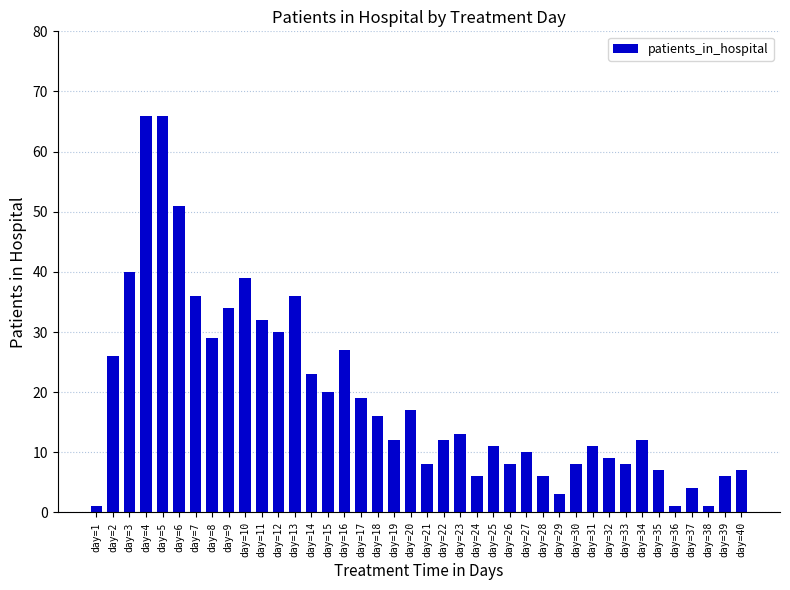

What is the sum of all values?

771